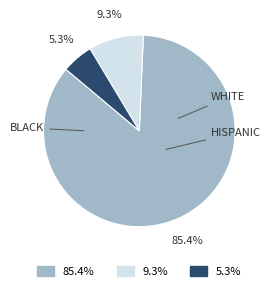

Is there any slice that represents more than half of the pie?

Yes